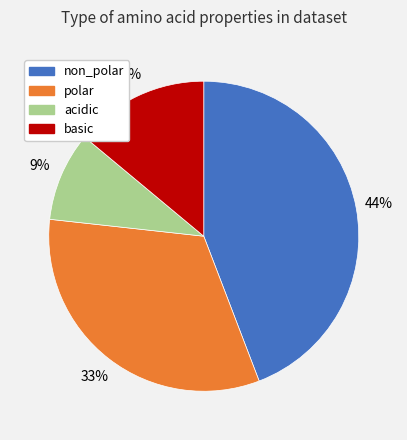

What is the ratio of the value at acidic to the value at polar?

0.3